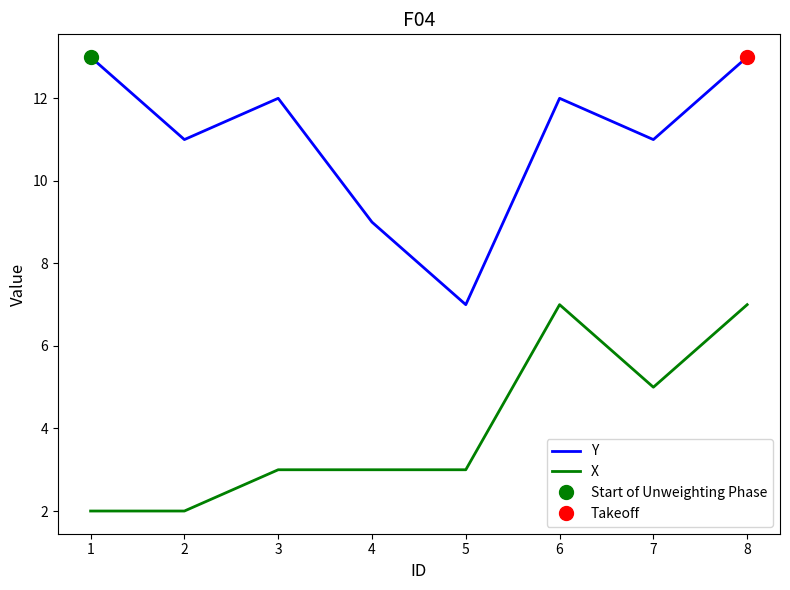

The Y series shows 11 at 2. True or false?

True